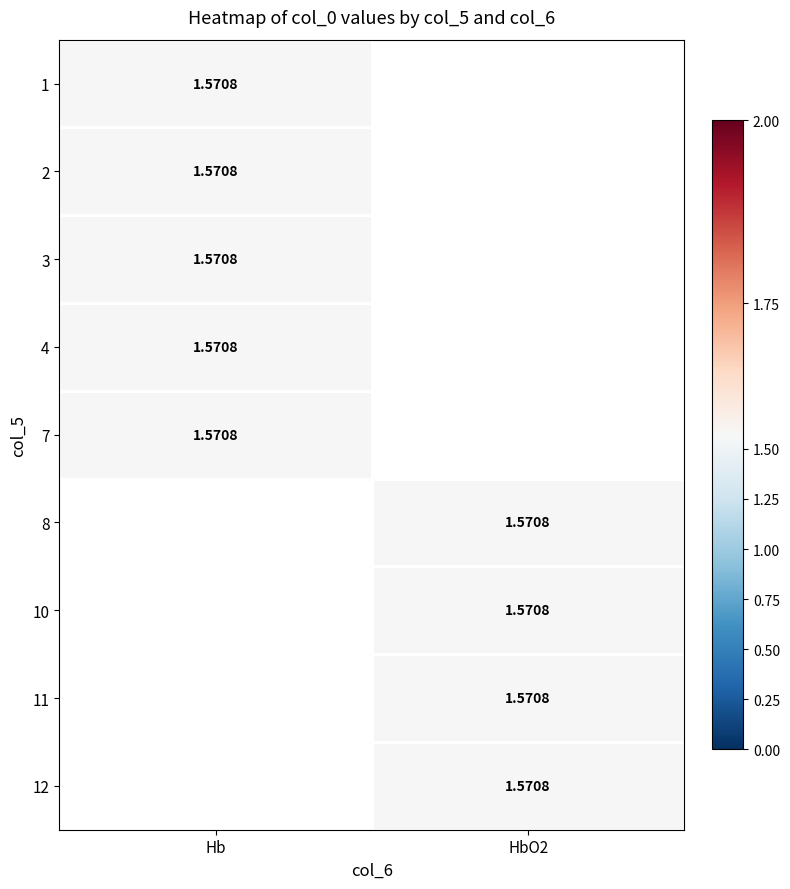

What is the highest value of the Hb series?

1.6